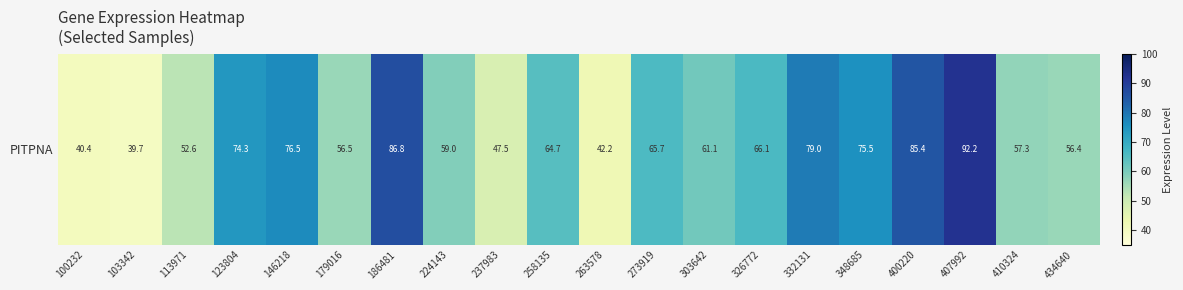

Reading right to left, extract all data points from this chart.

56.4	57.3	92.2	85.4	75.5	79.0	66.1	61.1	65.7	42.2	64.7	47.5	59.0	86.8	56.5	76.5	74.3	52.6	39.7	40.4